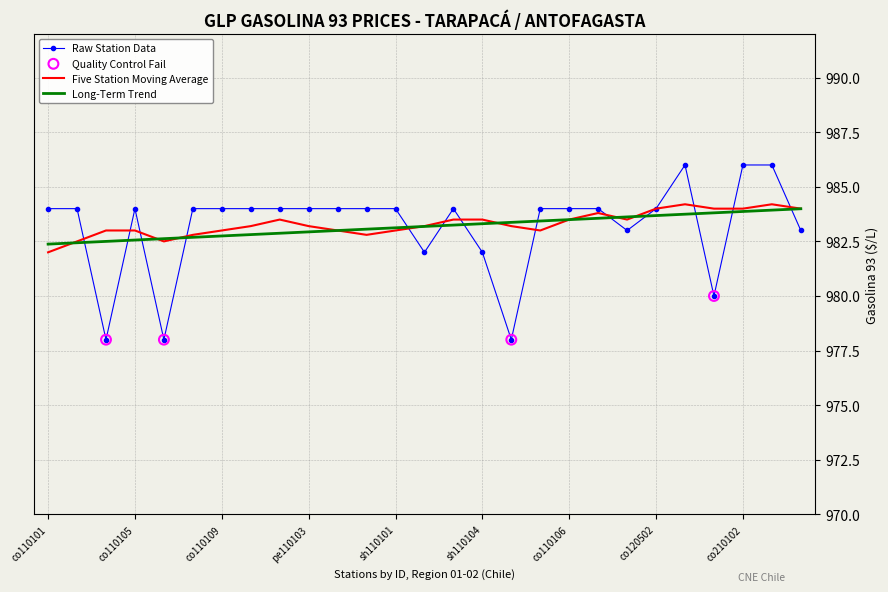

At how many categories does at least one series exceed 985?

3